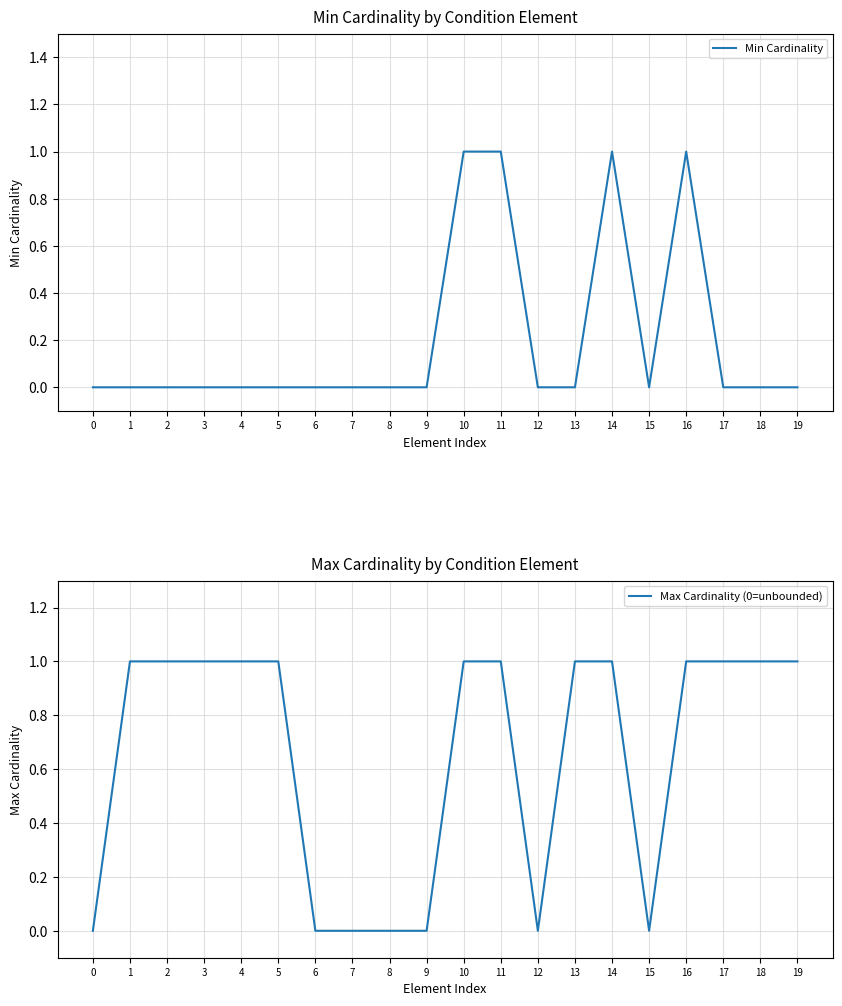

How many interior local valleys does the Max Cardinality (0=unbounded) series have?

2